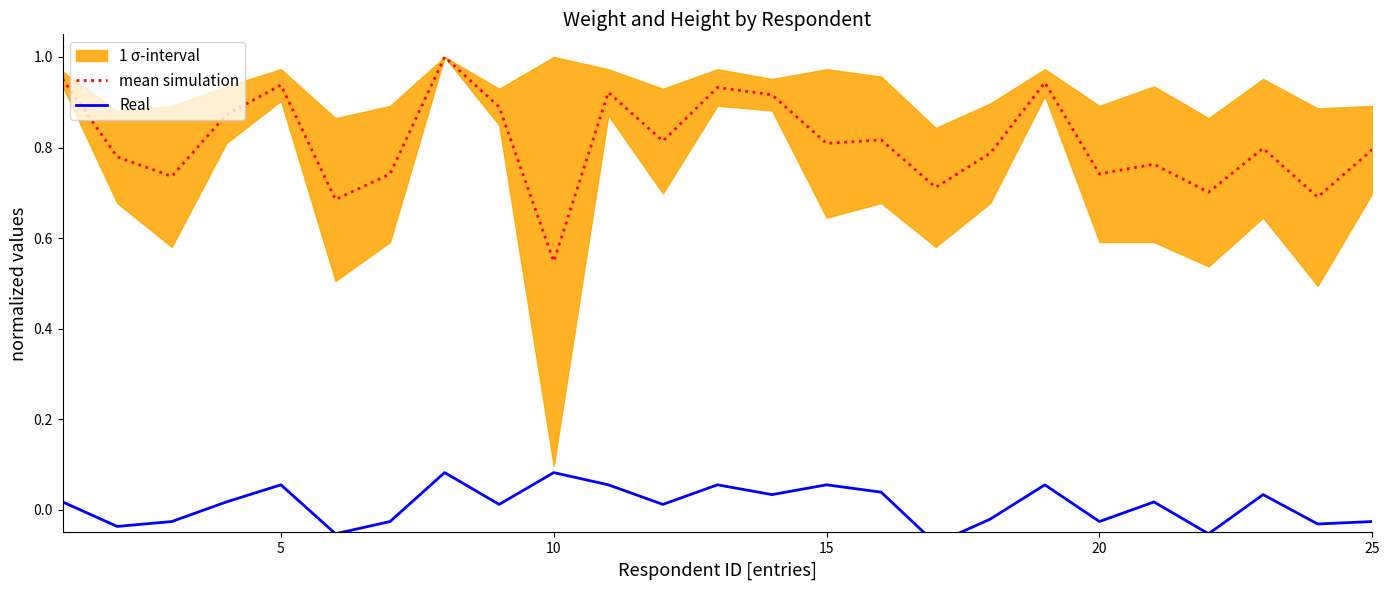

True or false: mean simulation has a value of 1.1 at 20.

False